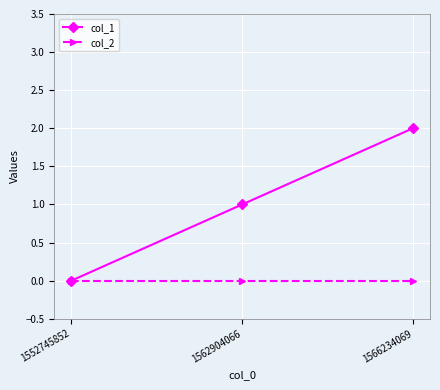

At which label is col_1 closest to 1?

1562904066